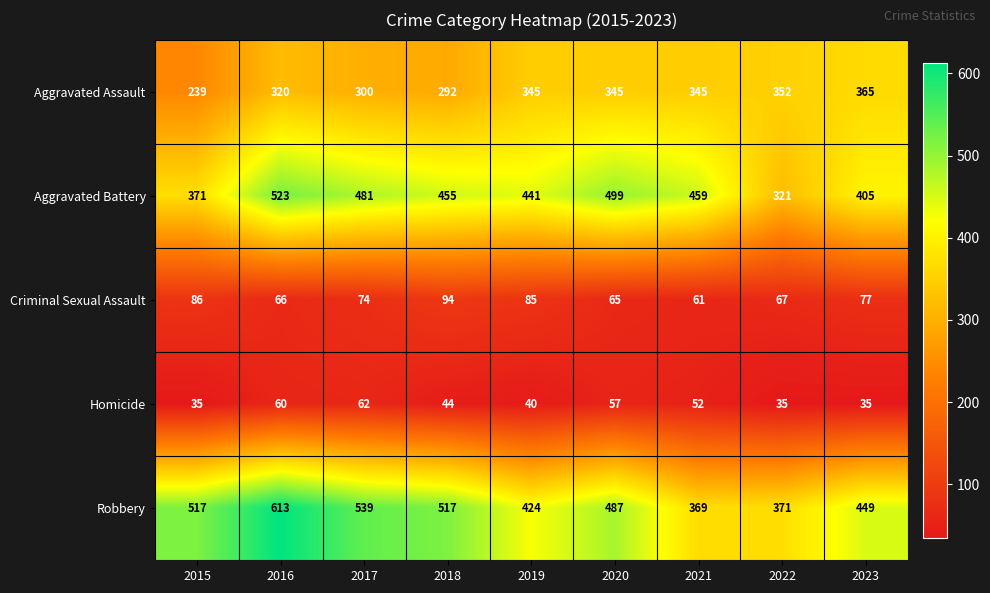

At which label does Robbery first exceed 487?

2015